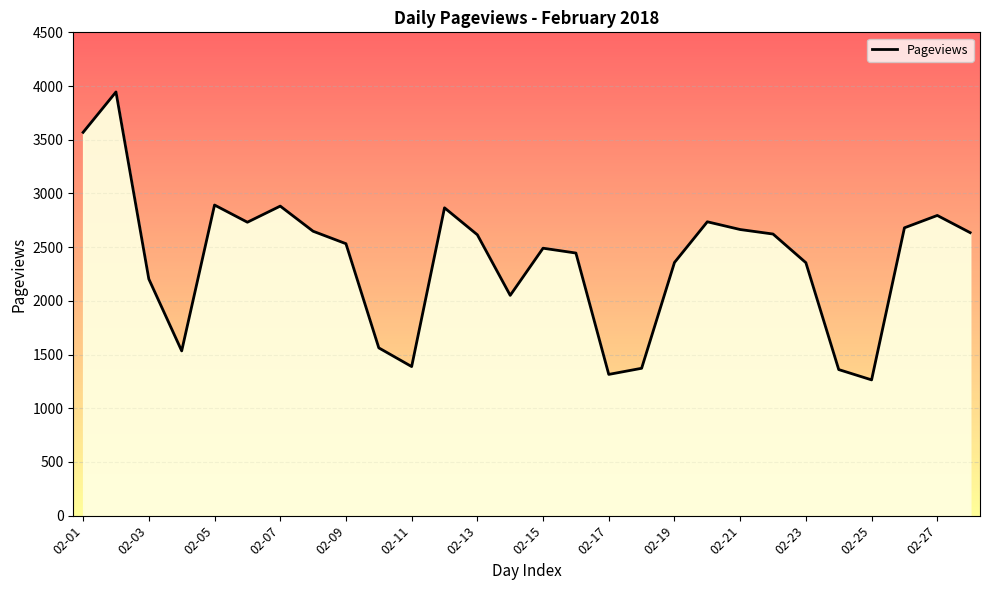

What is the difference between the maximum and minimum values?

2681